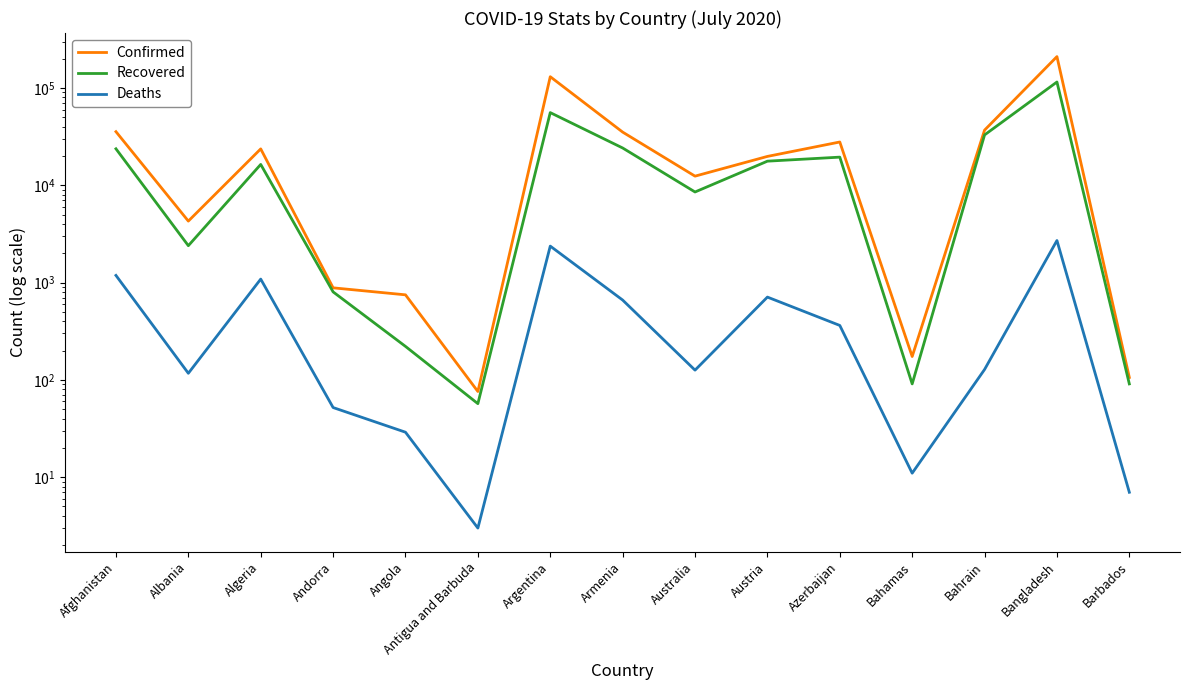

Where is the first local maximum for Confirmed?

Algeria